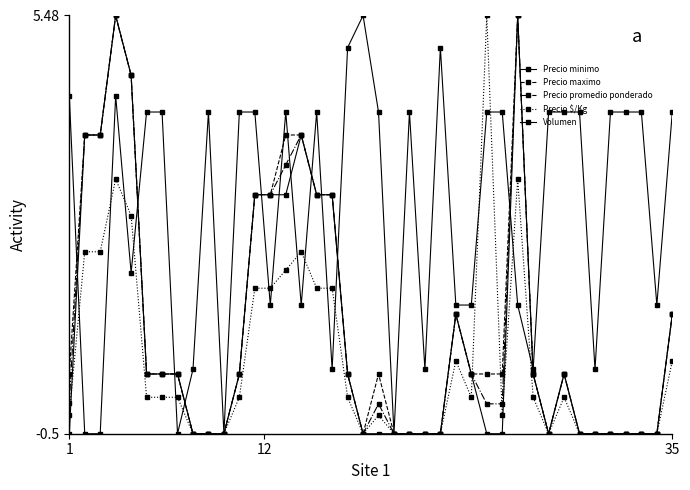

Which label corresponds to the smallest value in the chart?

1